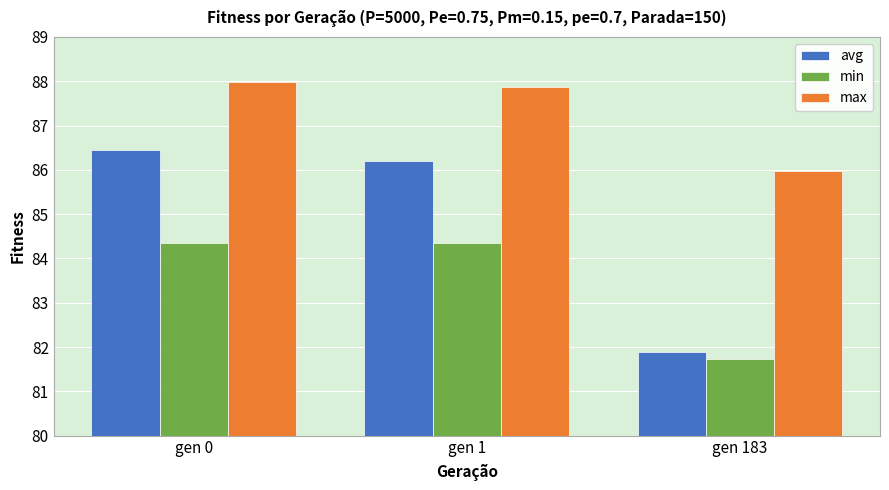

The avg series shows 115.3 at gen 0. True or false?

False